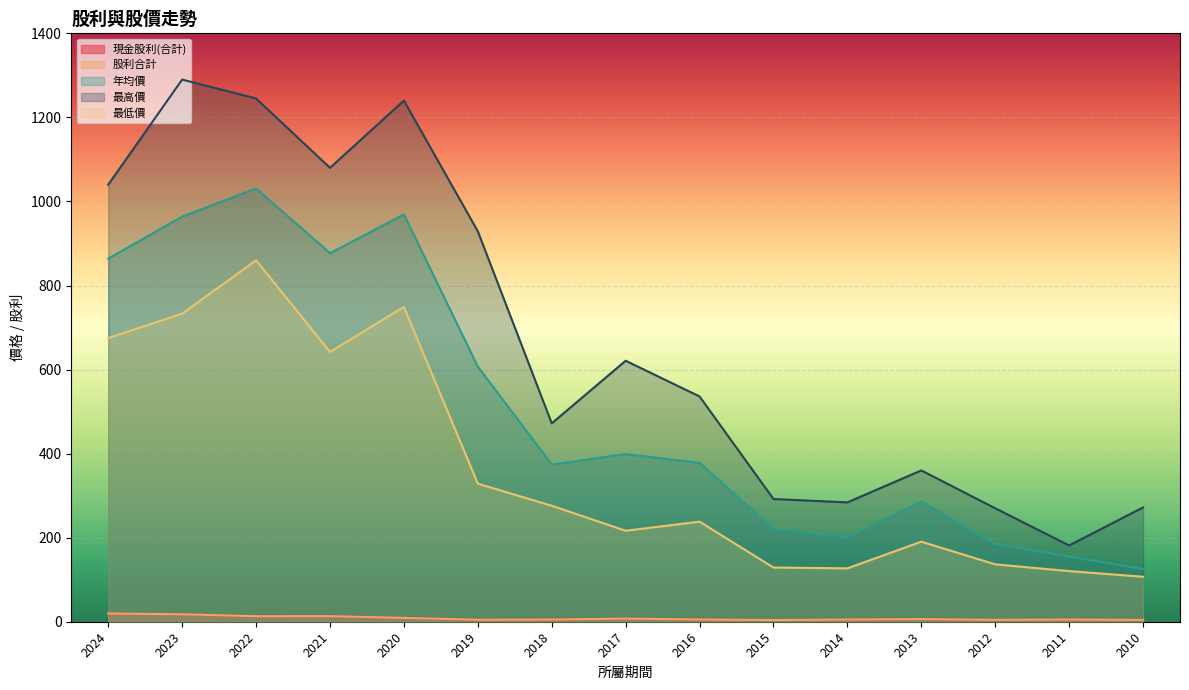

What is the difference between the maximum and minimum values in the 最高價 series?

1108.5